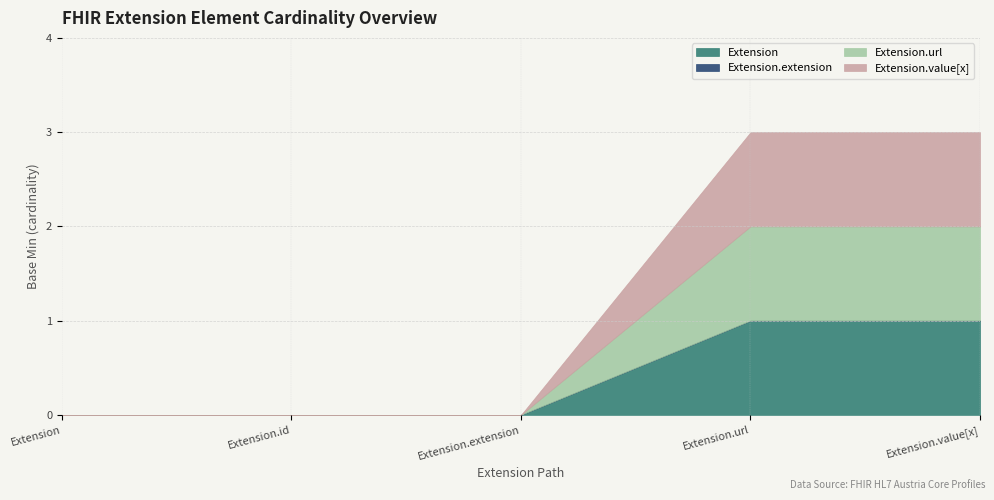

True or false: Extension.value[x] has a value of 0 at Extension.extension.

True